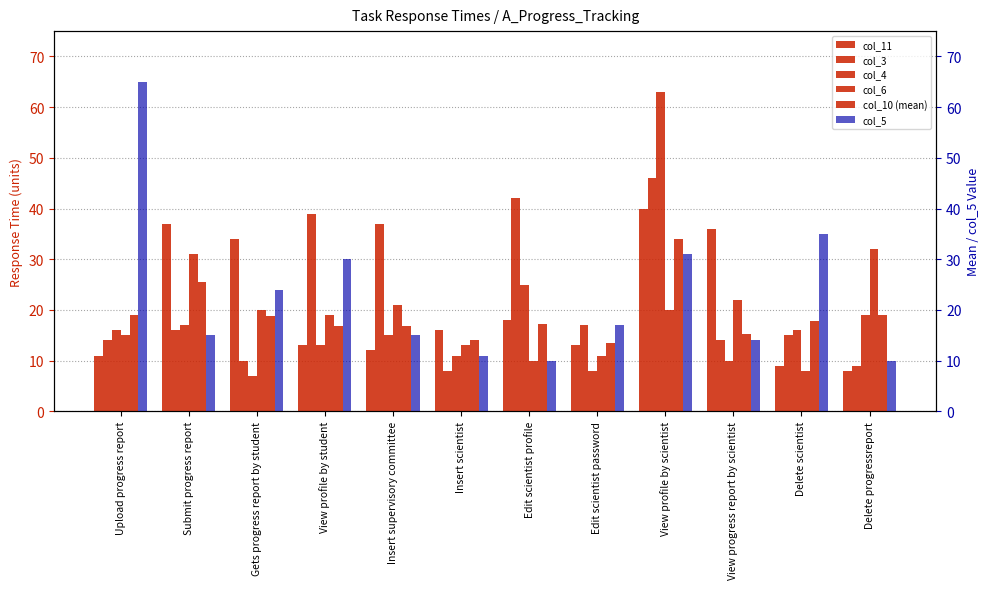

At which label does col_5 reach its minimum?

Edit scientist profile